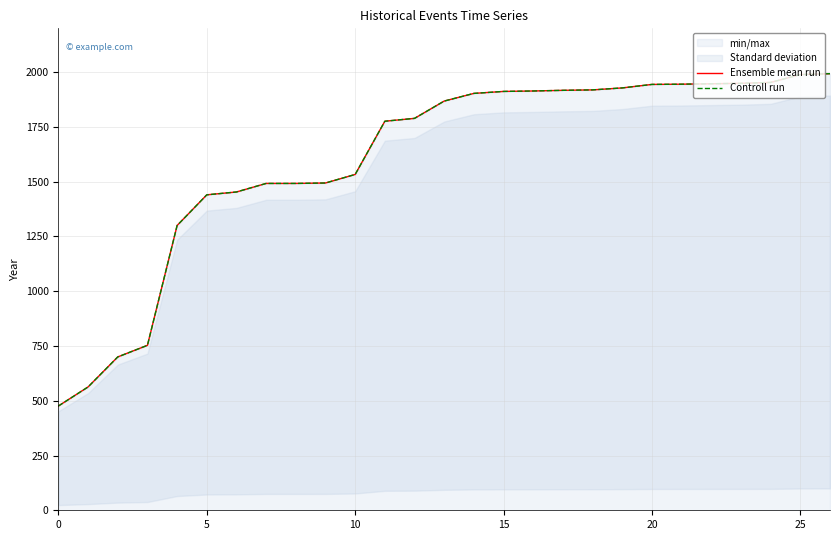

Rank the series at 22 from highest to lowest value.

Ensemble mean run, Controll run